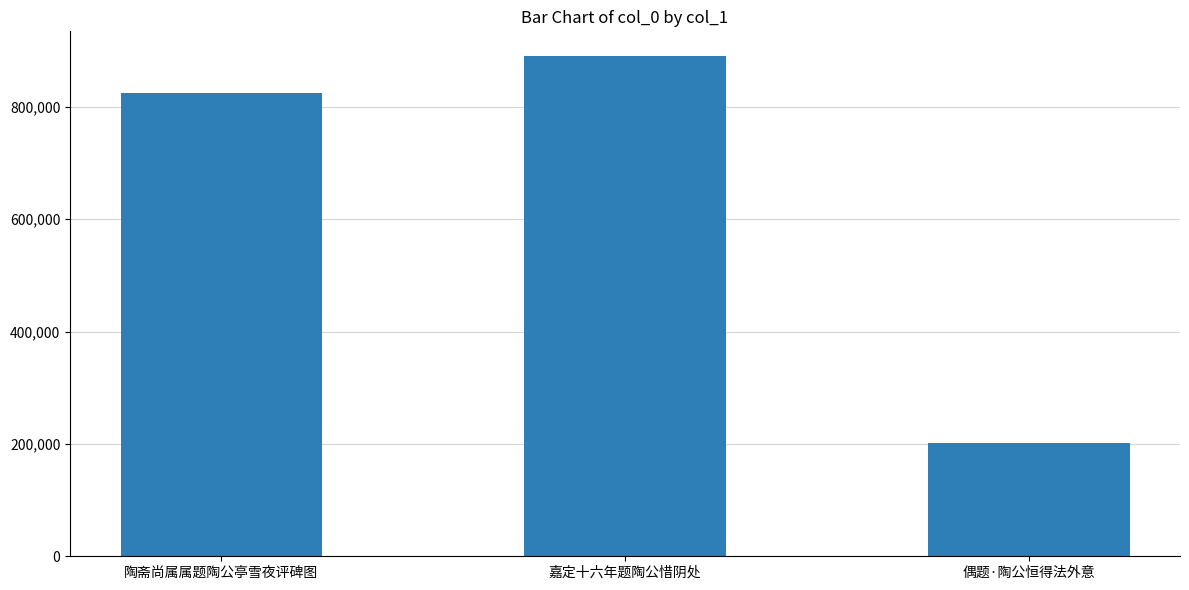

Where is the data nearest to the value 546061?

陶斋尚属属题陶公亭雪夜评碑图